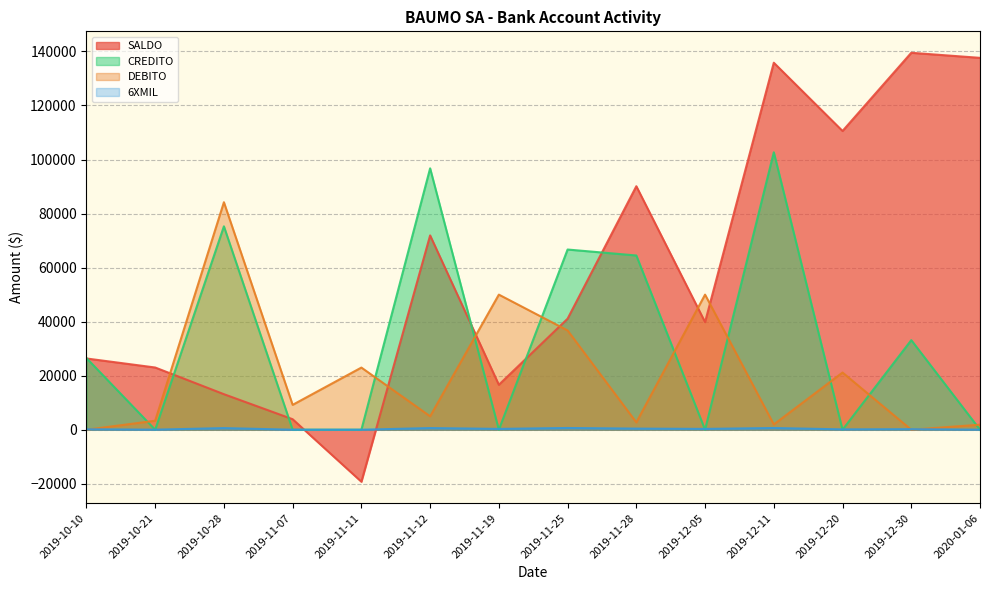

What is the difference between the maximum and minimum values in the DEBITO series?

84200.0